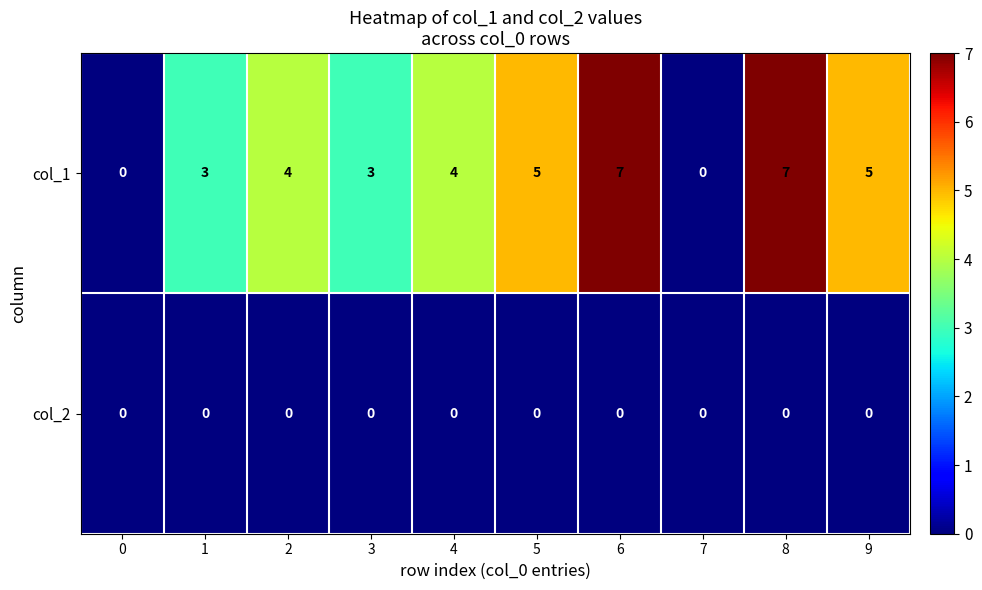

List the series in order of their overall mean, lowest first.

col_2, col_1